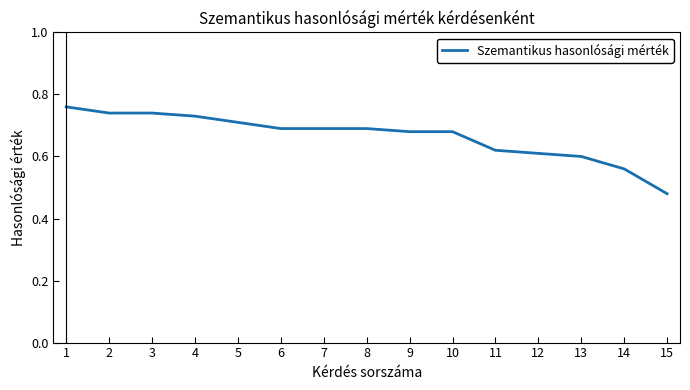

How many values are between 0 and 1?

15